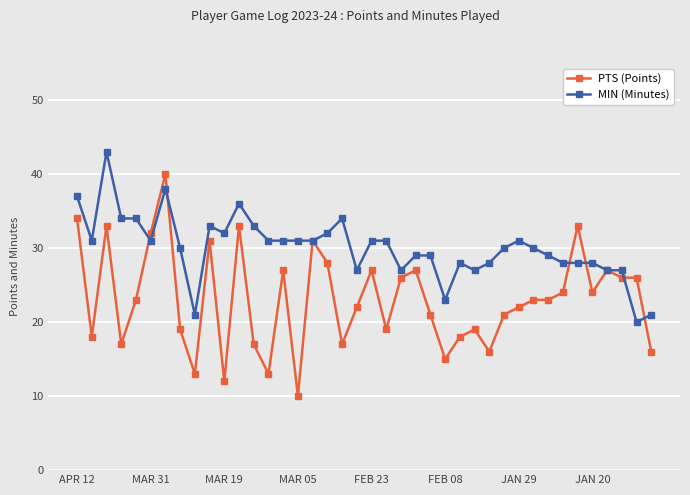

After their last crossing, which series has the higher values: PTS (Points) or MIN (Minutes)?

MIN (Minutes)